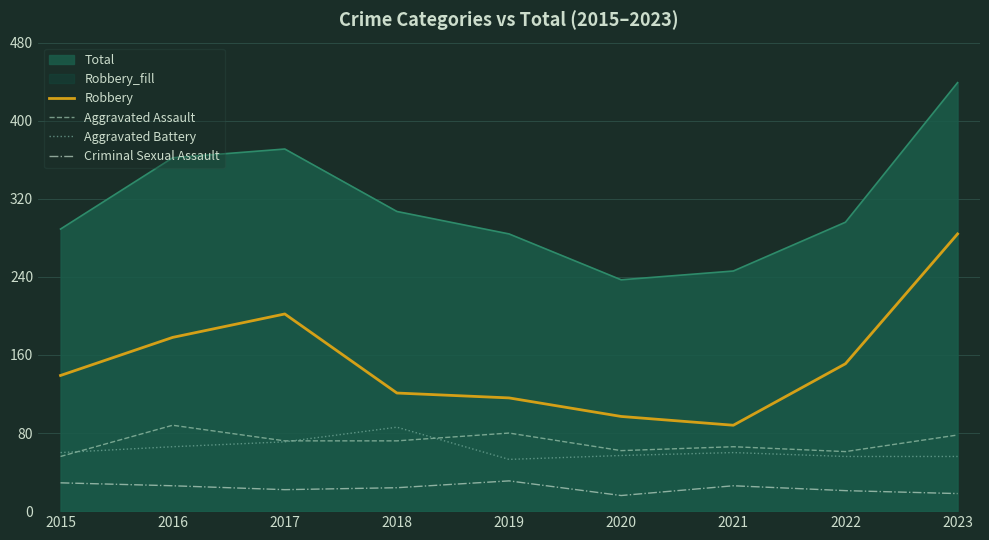

Which series changed the most between 2015 and 2020?

Total